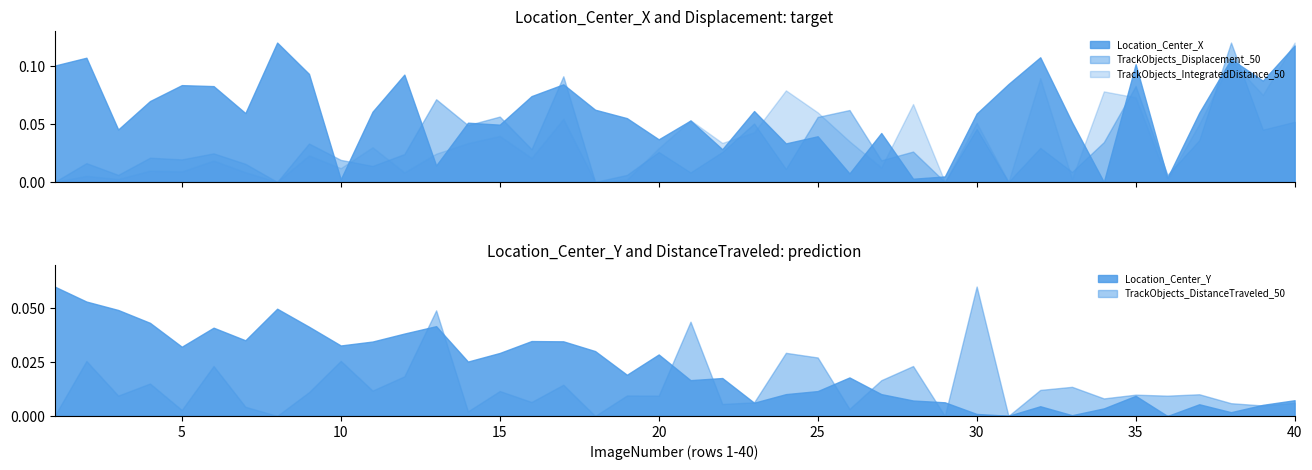

After their last crossing, which series has the higher values: TrackObjects_Displacement_50 or Location_Center_X?

Location_Center_X